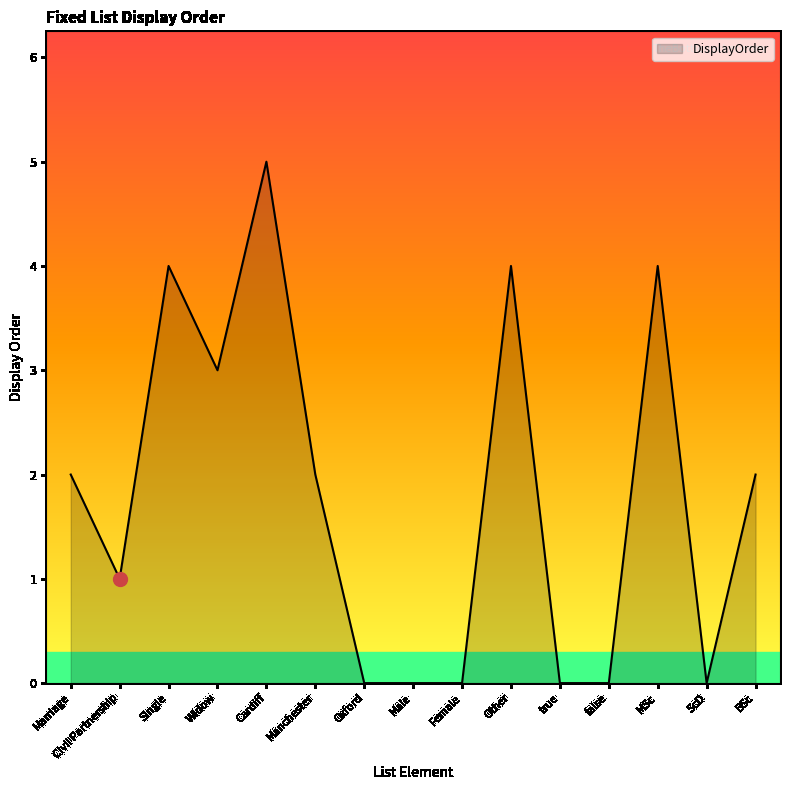

At which category does the data reach its first local valley?

Civil Partnership